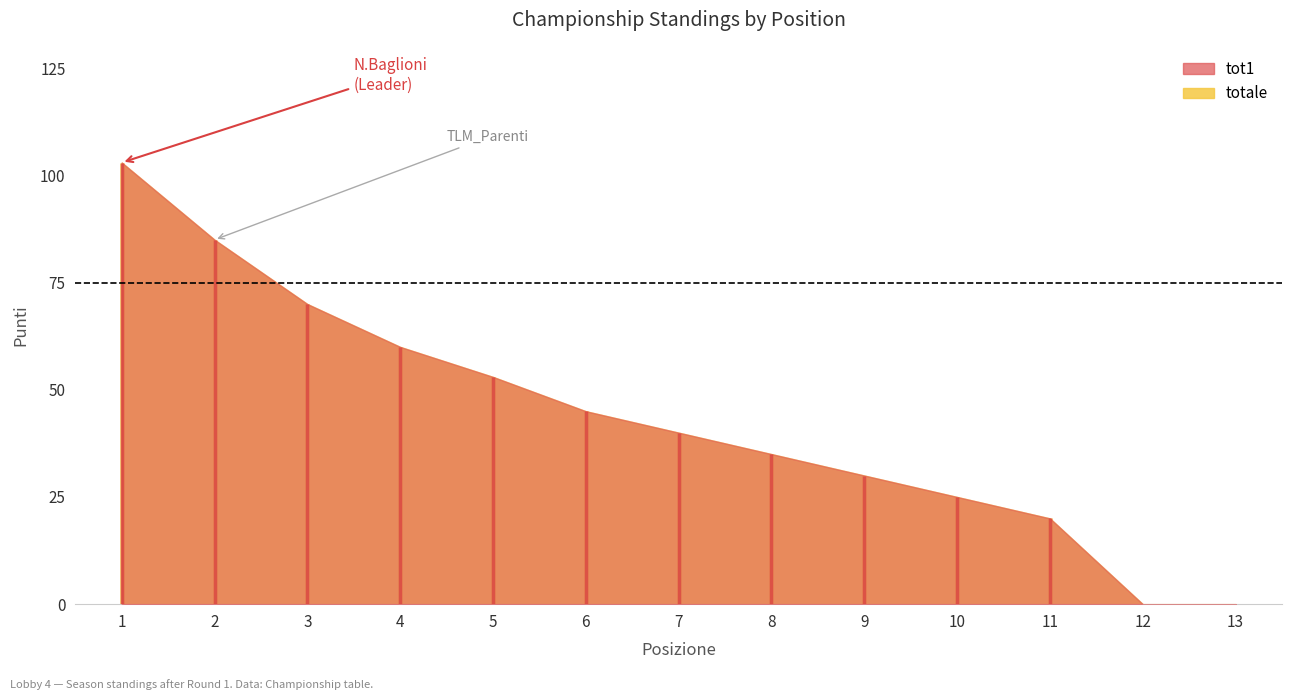

How many lines are shown in the chart?

2